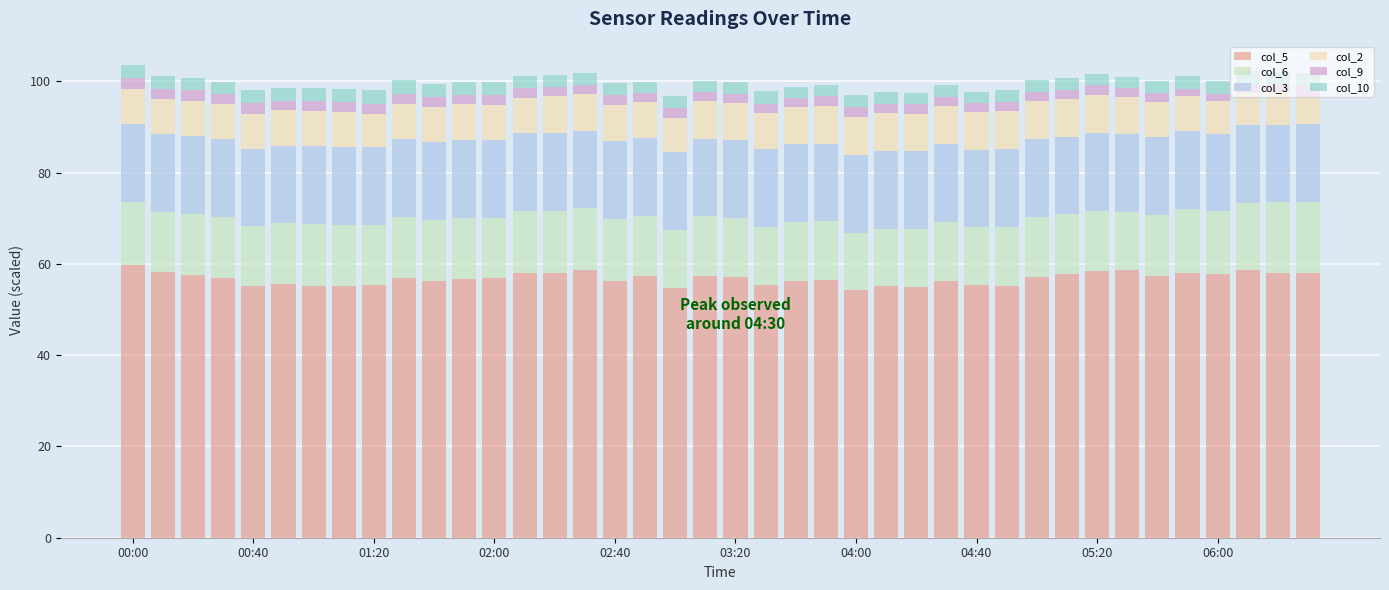

Are the bars grouped side by side (vs. stacked)?

No